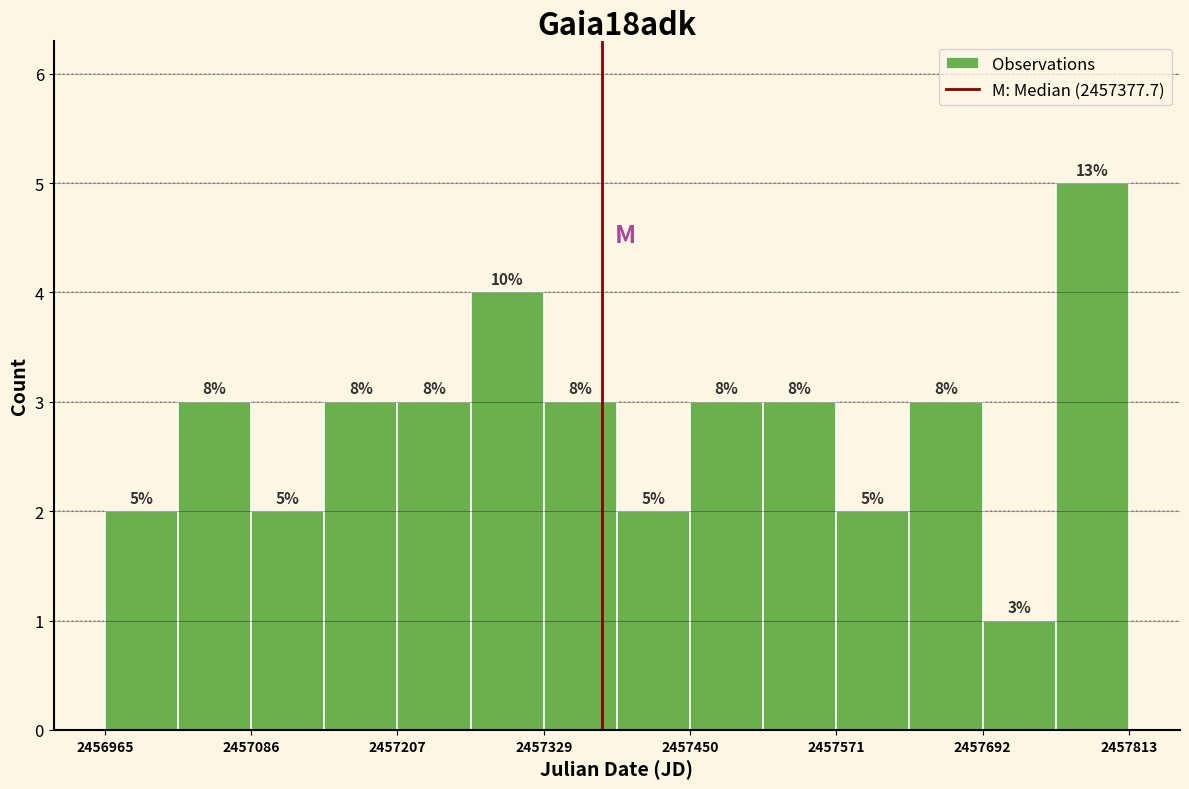

Read against the x-axis, roughly where is the centre of the tallest bar?

2457780